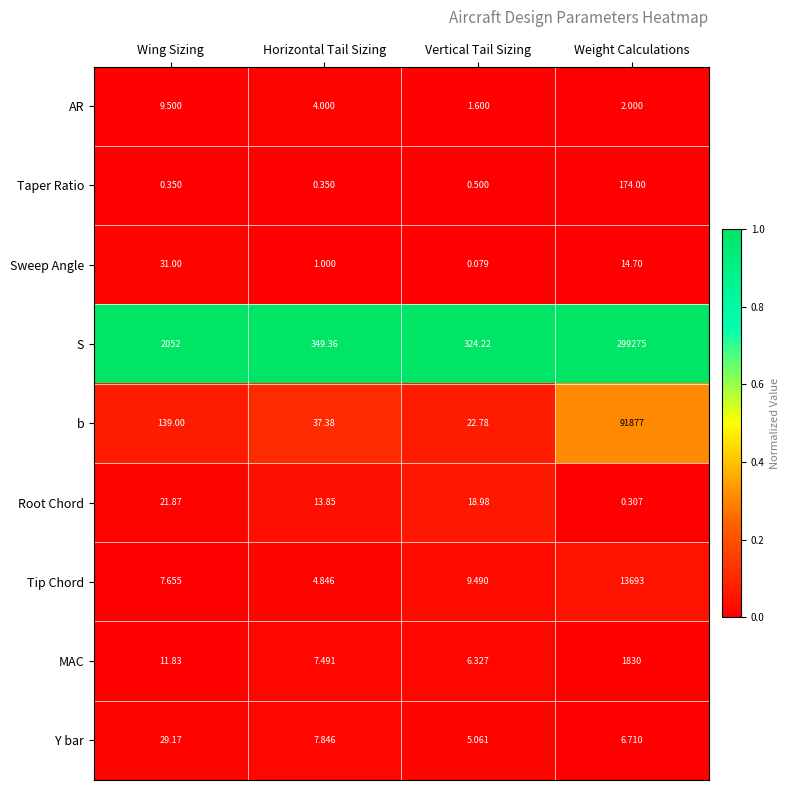

At which label is Root Chord closest to 11?

Horizontal Tail Sizing